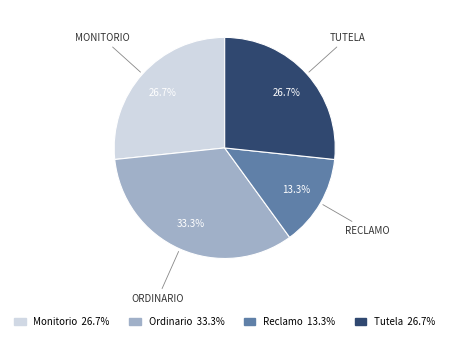

Is Ordinario the majority of the pie?

No